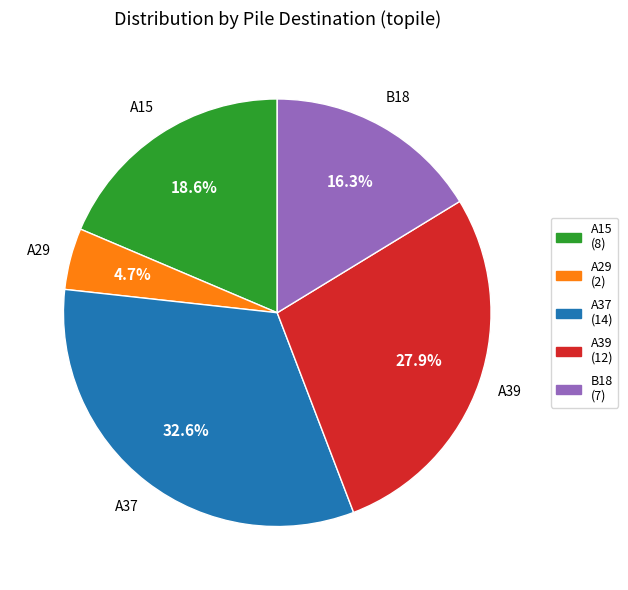

To the nearest percent, what is the difference between the A15 and A39 slice percentages?

9%